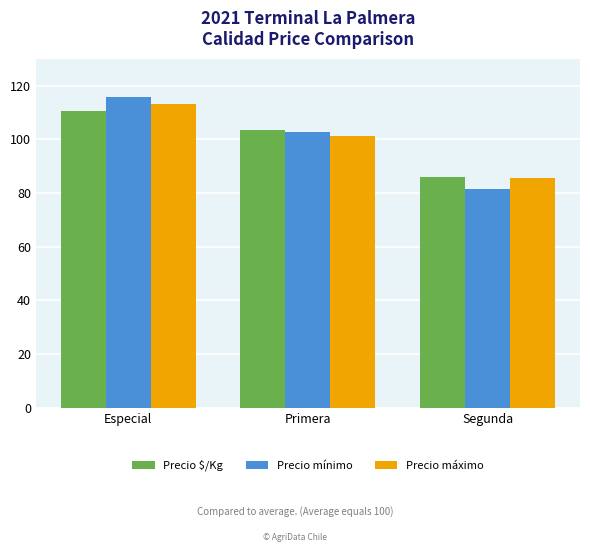

What is the value of the Precio $/Kg bar at the 3rd from the left?

85.9